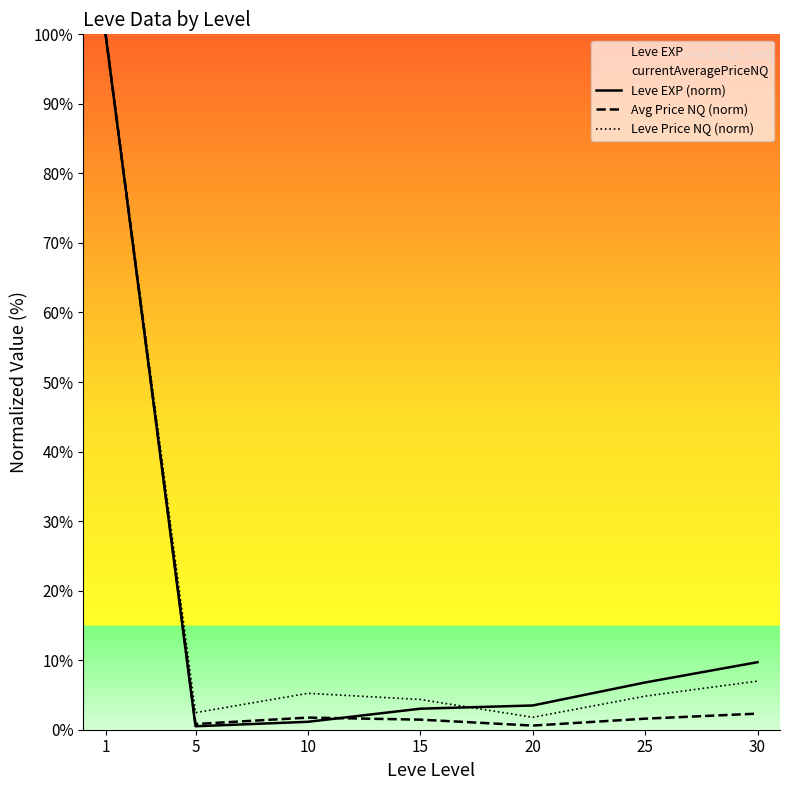

Reading right to left, list all the values displayed in this chart.

Leve EXP (norm): 9.7	6.8	3.5	3.0	1.1	0.5	100.0
Avg Price NQ (norm): 2.3	1.6	0.6	1.5	1.7	0.8	100.0
Leve Price NQ (norm): 7.0	4.8	1.8	4.3	5.2	2.5	100.0